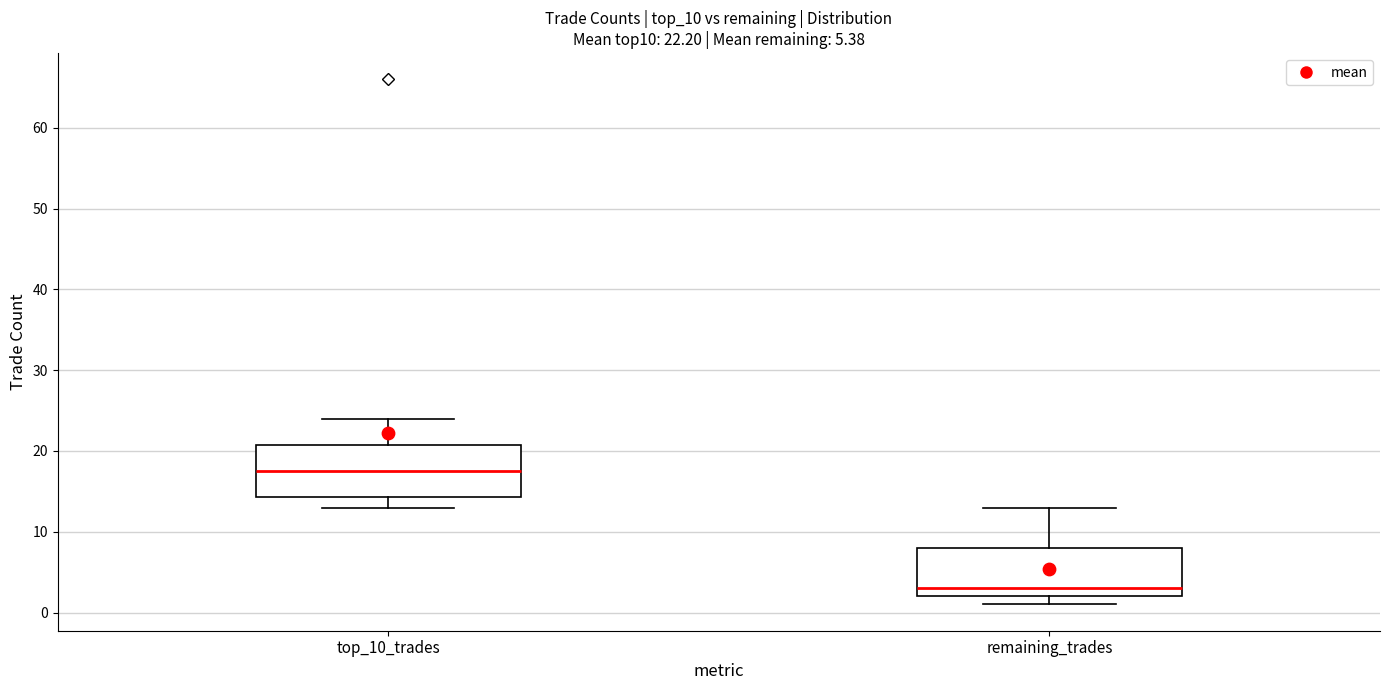

Which box's median line is the highest?

top_10_trades